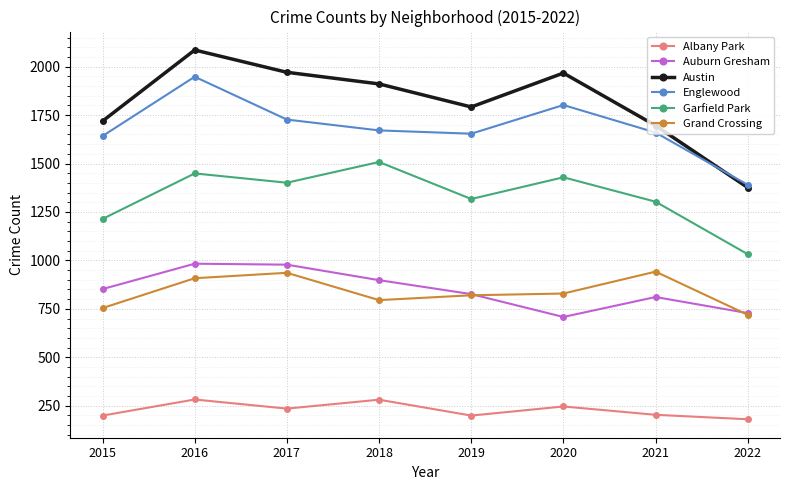

What is the value of the Auburn Gresham point at the 2nd from the left?

983